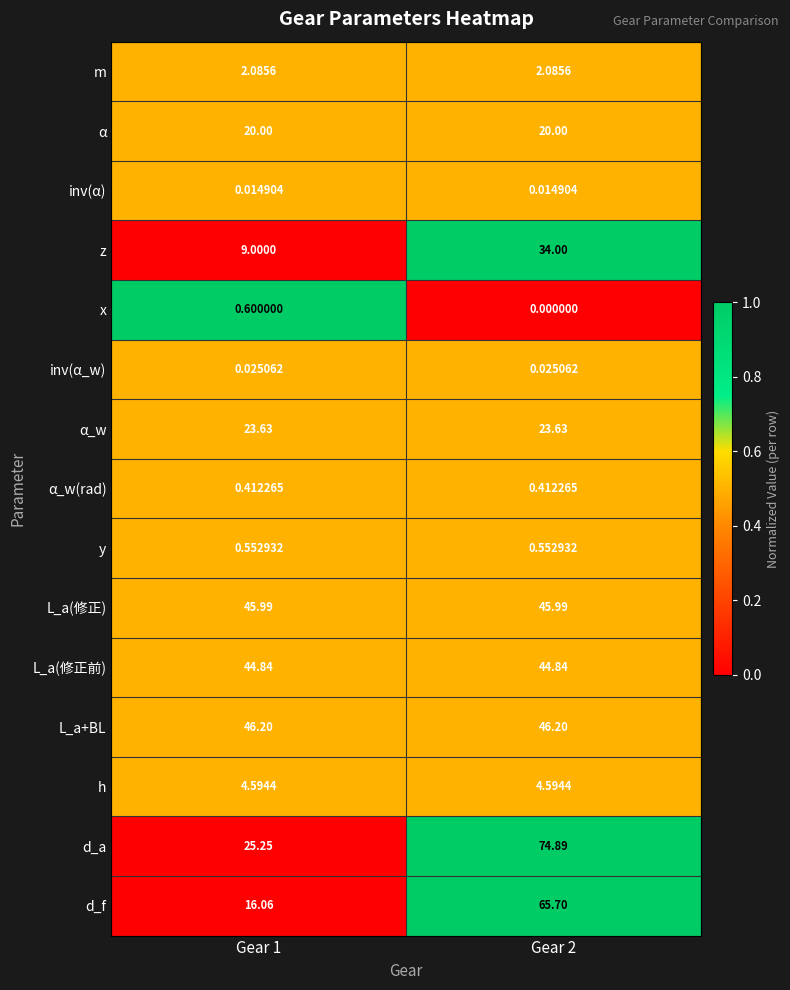

Rank the series by their maximum value, from lowest to highest.

inv(α), inv(α_w), α_w(rad), y, x, m, h, α, α_w, z, L_a(修正前), L_a(修正), L_a+BL, d_f, d_a